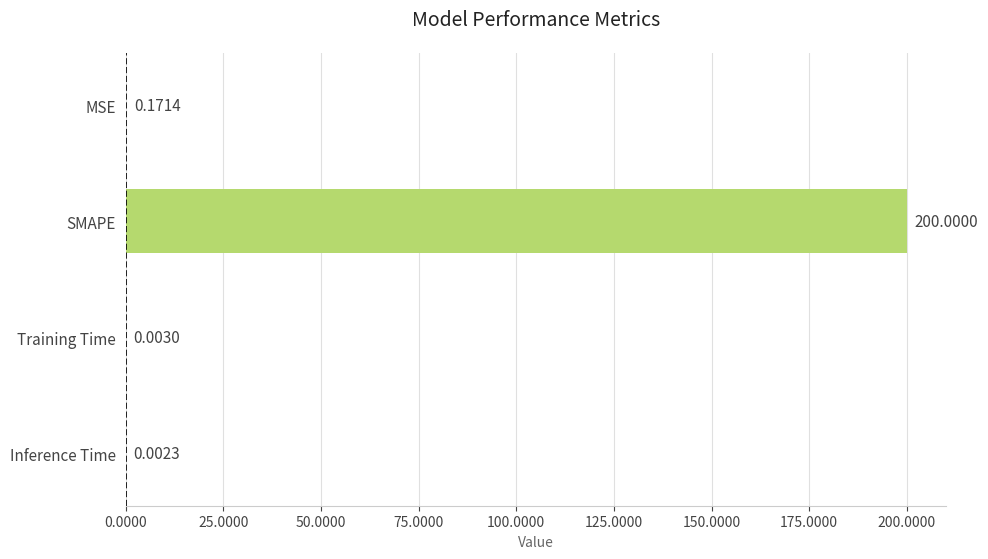

What is the sum of the values at SMAPE and MSE?

200.2